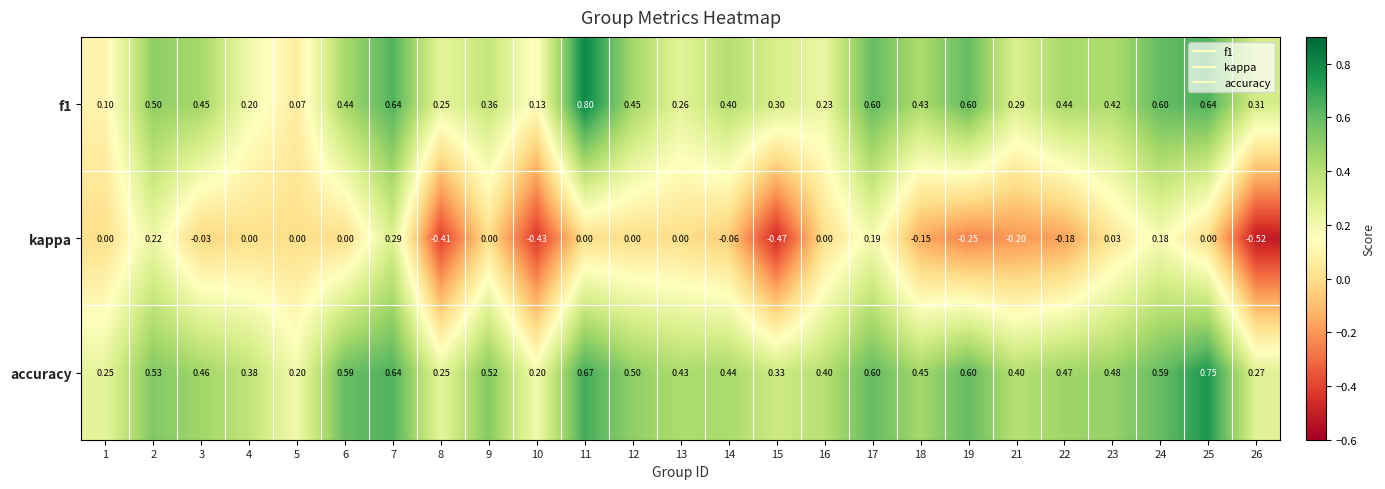

Which series has the widest spread of values?

kappa